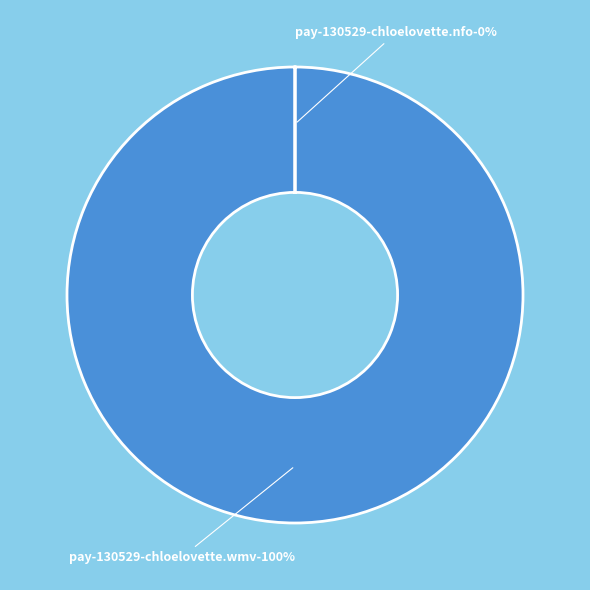

Do pay-130529-chloelovette.nfo and pay-130529-chloelovette.wmv together represent more than half of the pie?

Yes